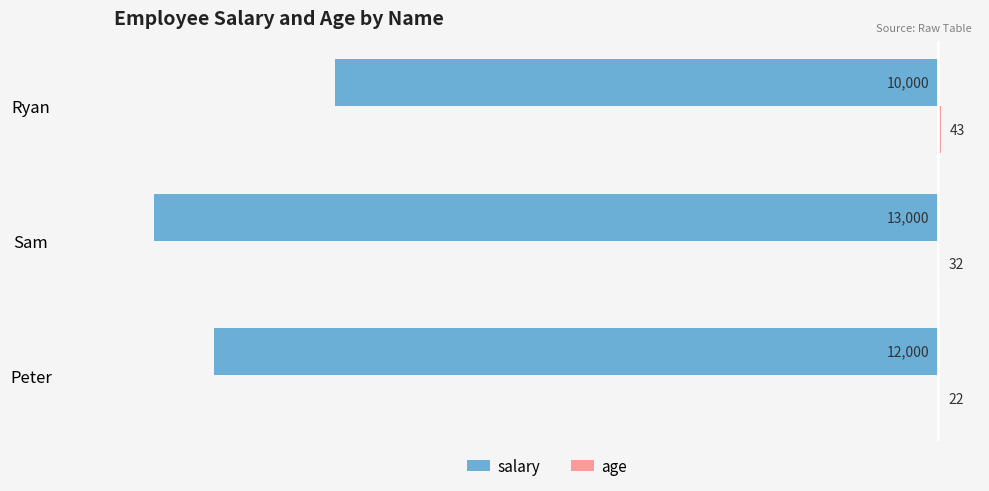

At which label is salary closest to -11500?

Peter